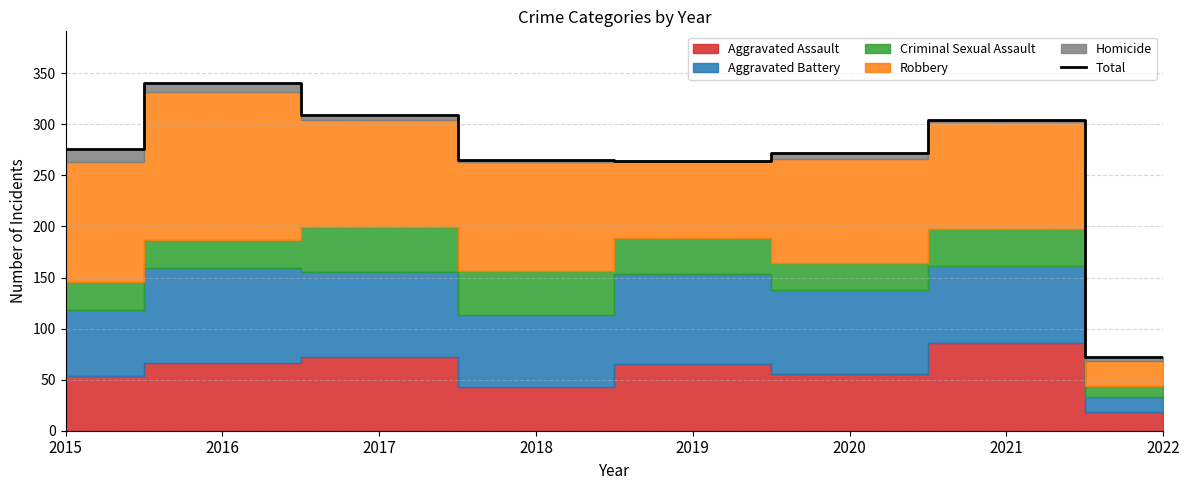

What is the difference between the maximum and minimum values?

268